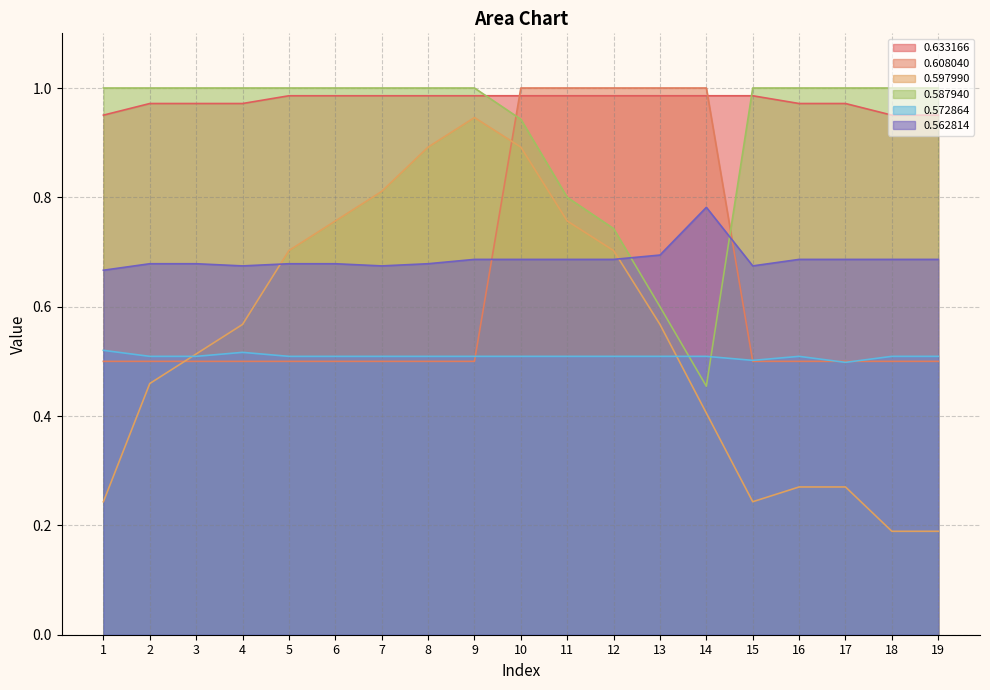

Which has a higher value, 12 or 7?

12